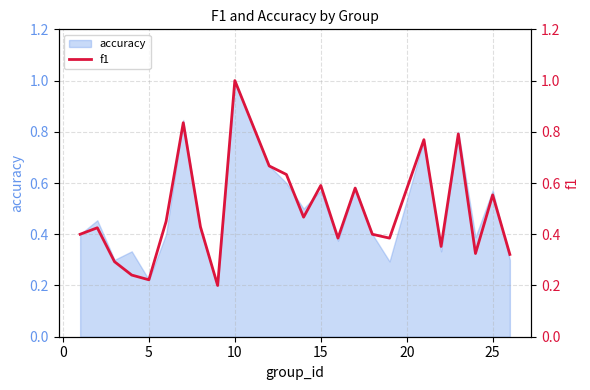

What is the difference between the second highest and minimum values?

0.6